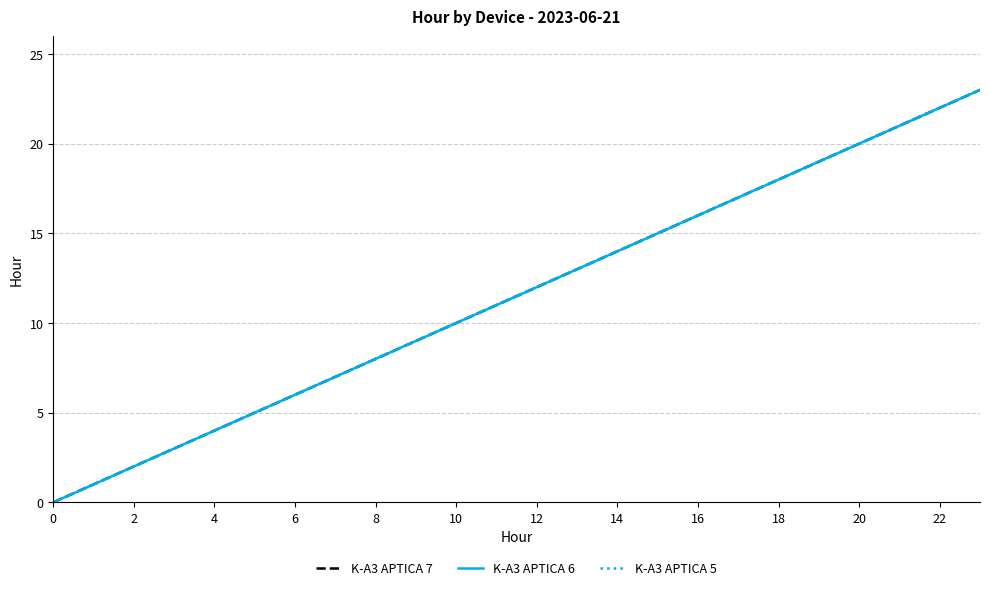

Which category has the highest value across all series?

23